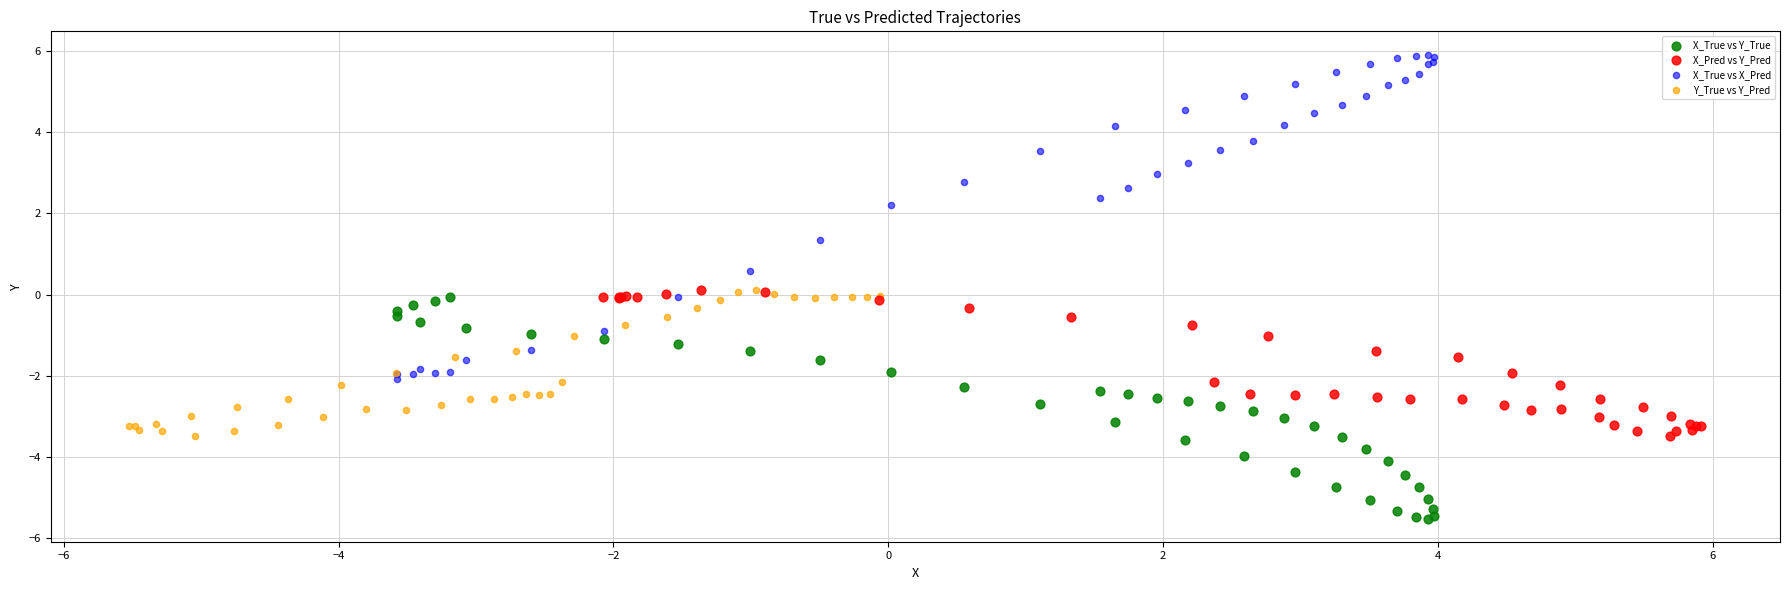

Which series contains the highest Y value?

X_True vs X_Pred